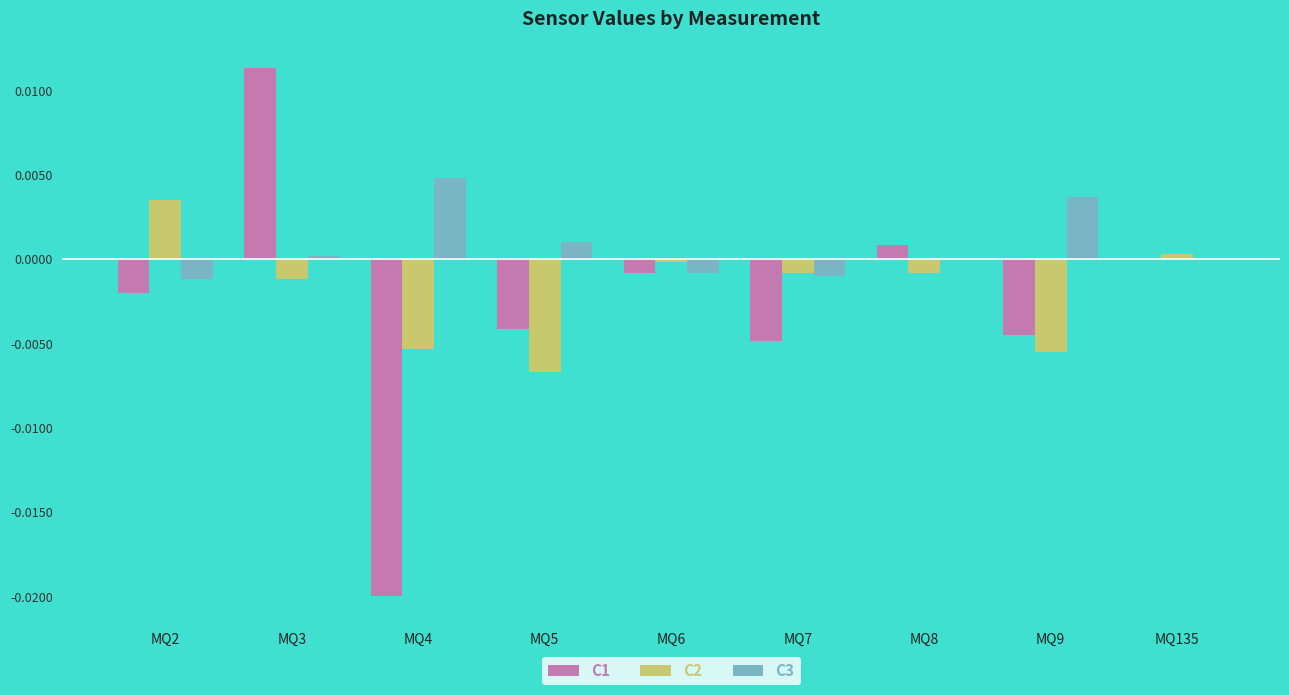

Which series has the largest total across all categories?

C3